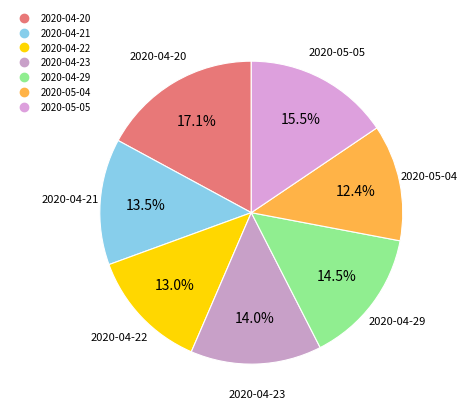

What is the smallest slice in the pie chart?

2020-05-04